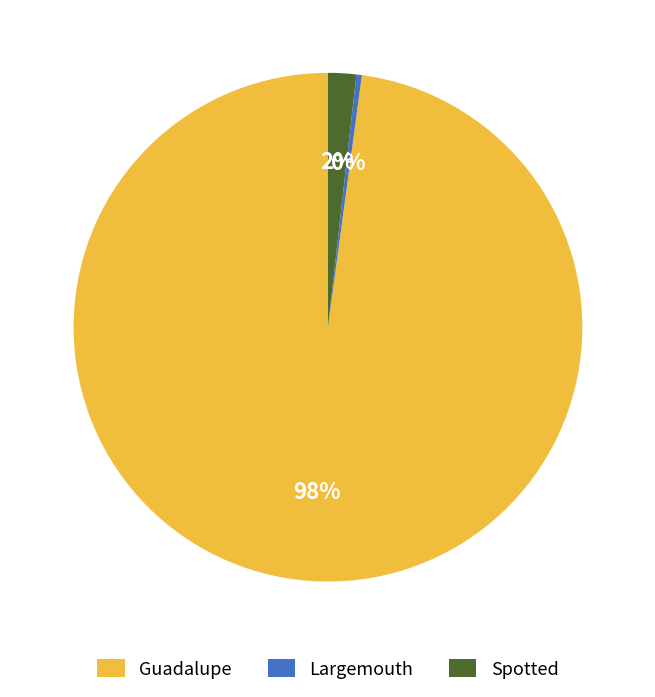

Which category accounts for the majority?

Guadalupe